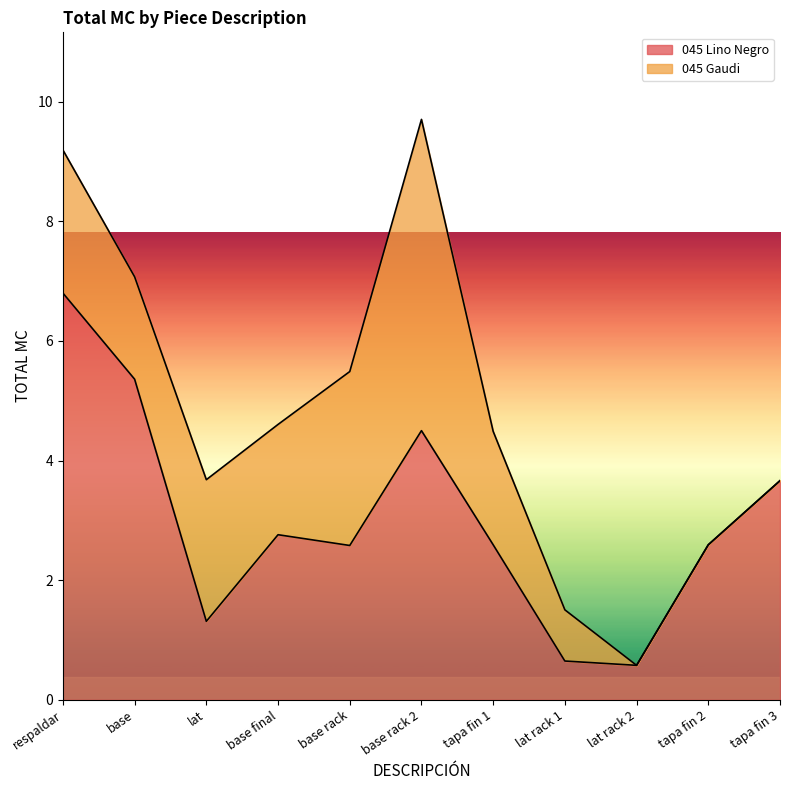

How many interior local peaks (higher than both neighbors) does the data have?

2